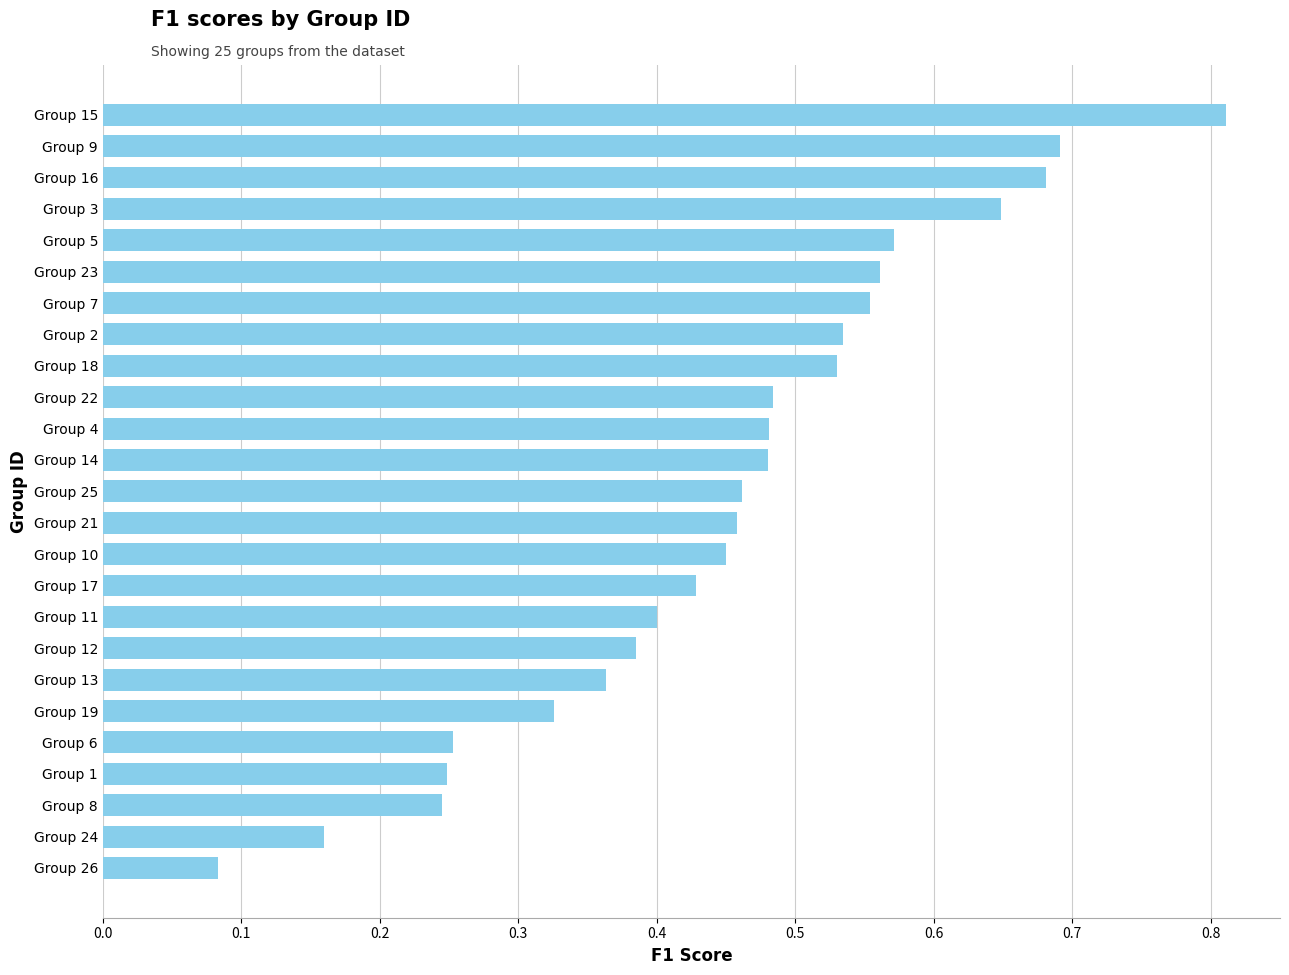

What is the sum of the values at Group 25 and Group 3?

1.1